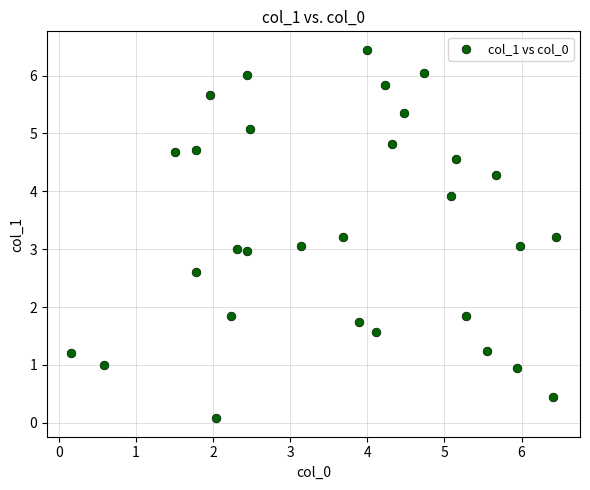

What is the range of Y values (max minus min)?

6.4